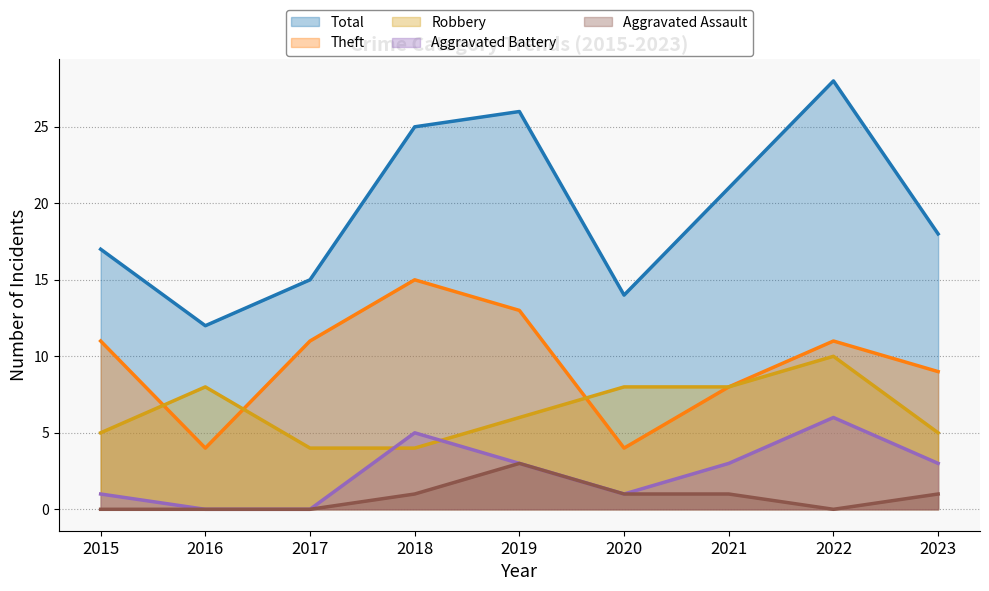

At which category is the sum across all series the highest?

2022